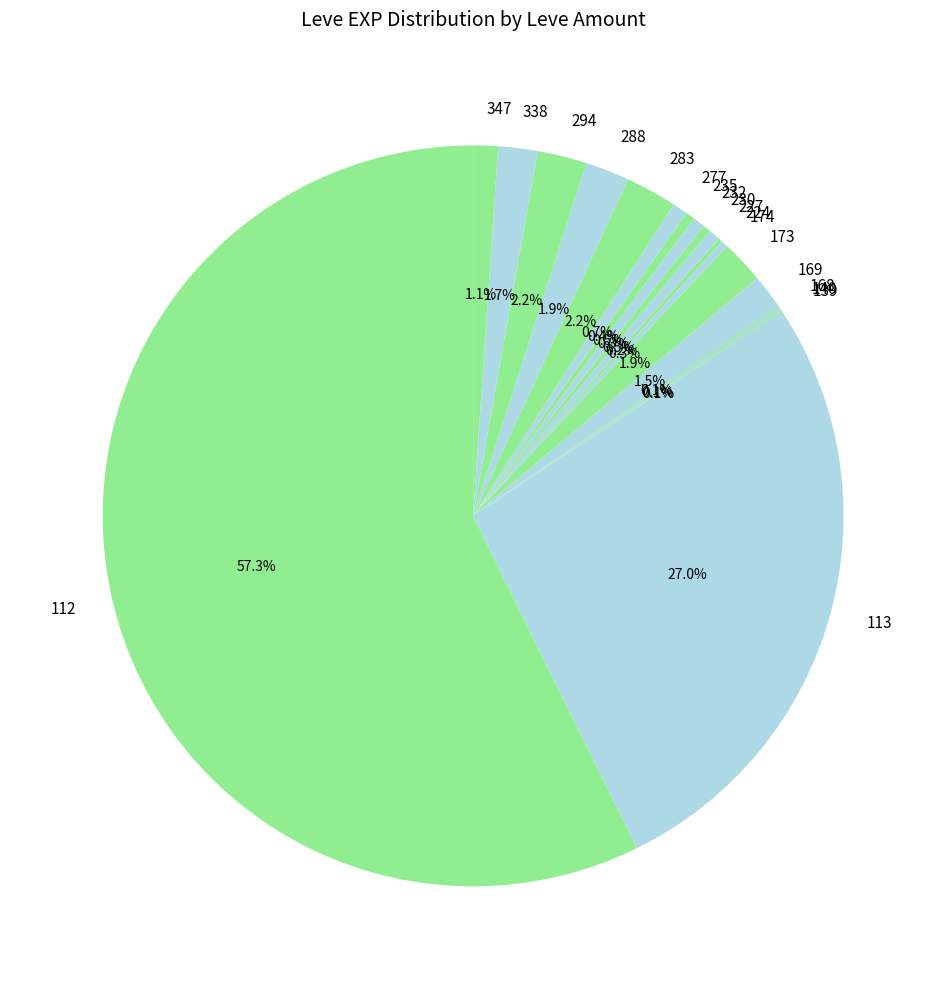

Which category has the biggest portion of the pie?

112